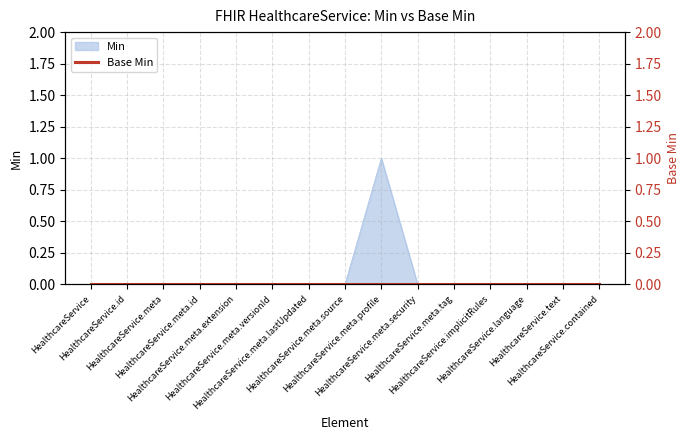

How many data points are above 0?

1